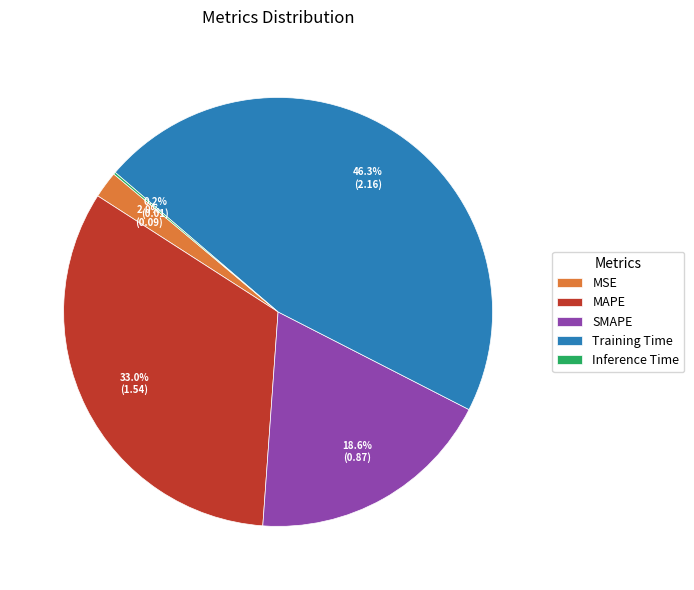

To the nearest percent, what portion does Training Time represent?

46%